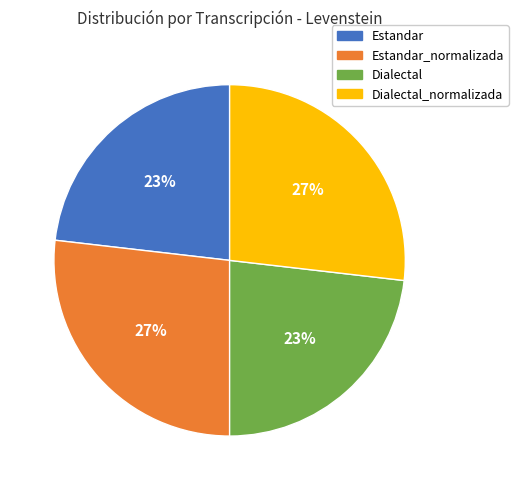

How many slices are in this pie chart?

4